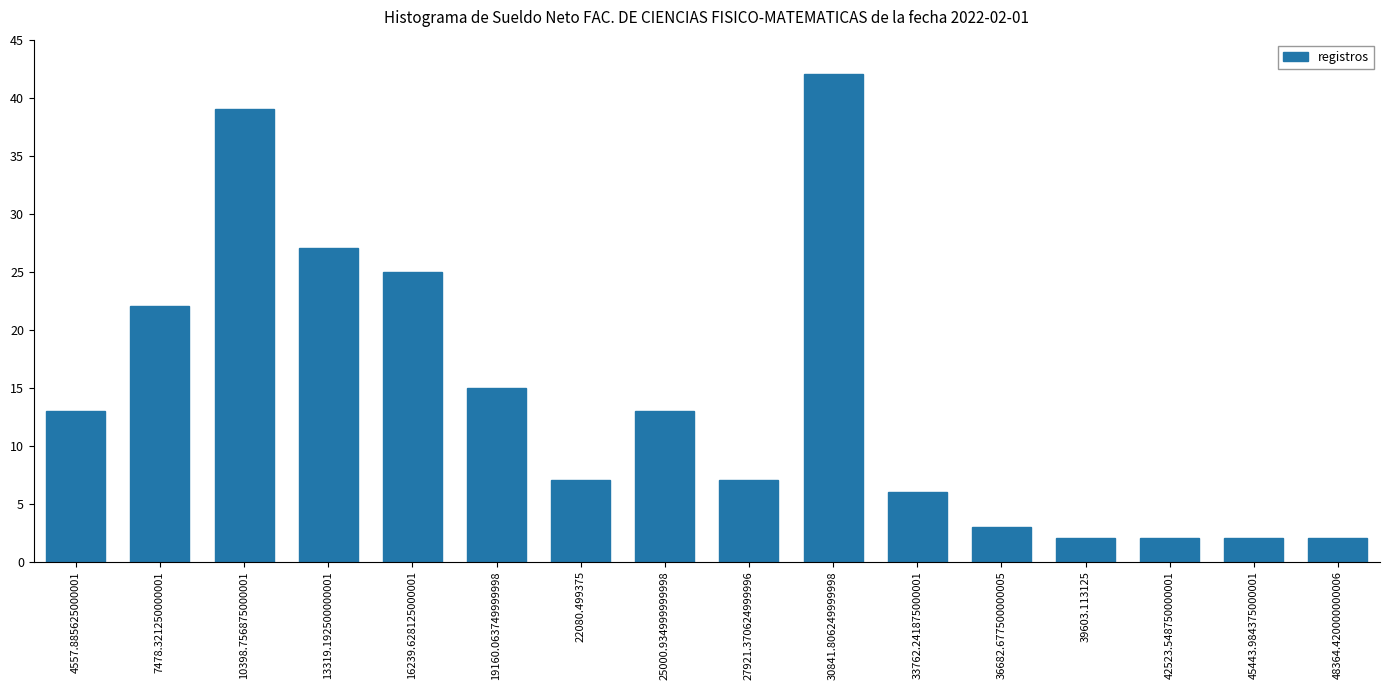

What is the value of the 7th bar from the left?

7